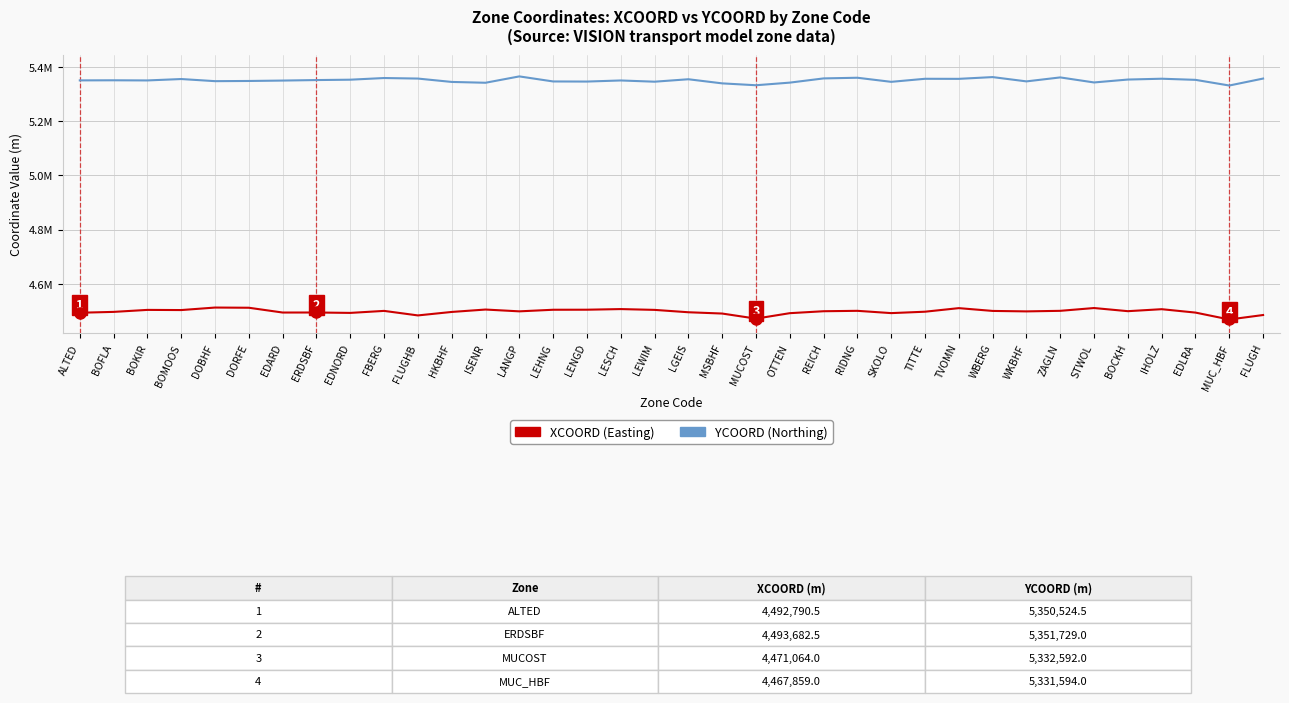

Is this an area chart (filled region under the line)?

No